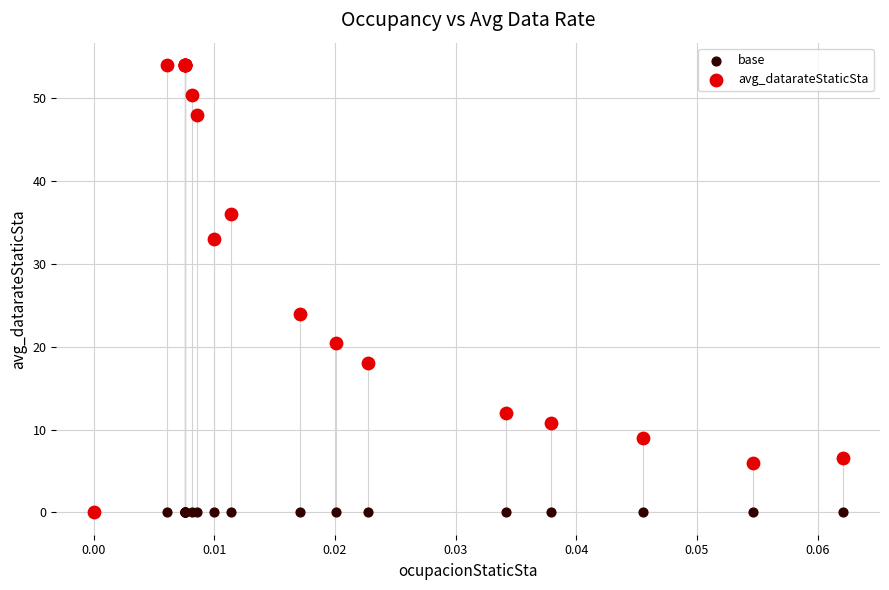

In the avg_datarateStaticSta series, what Y value is closest to 27?

24.0